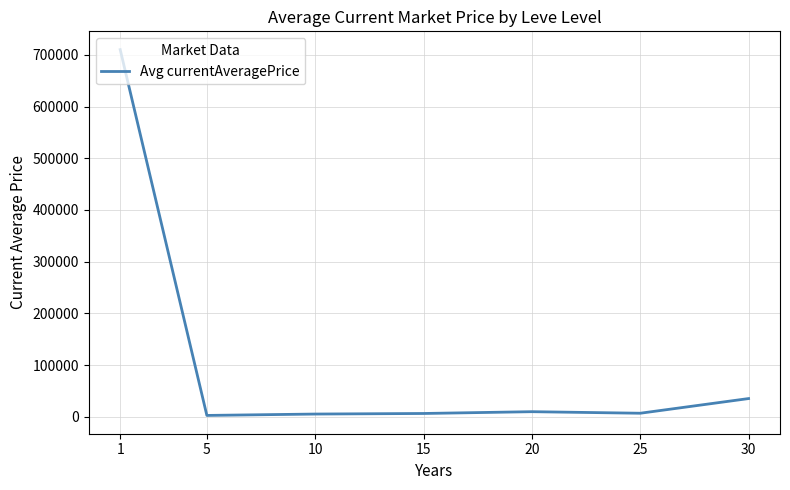

What is the average value?

110848.2